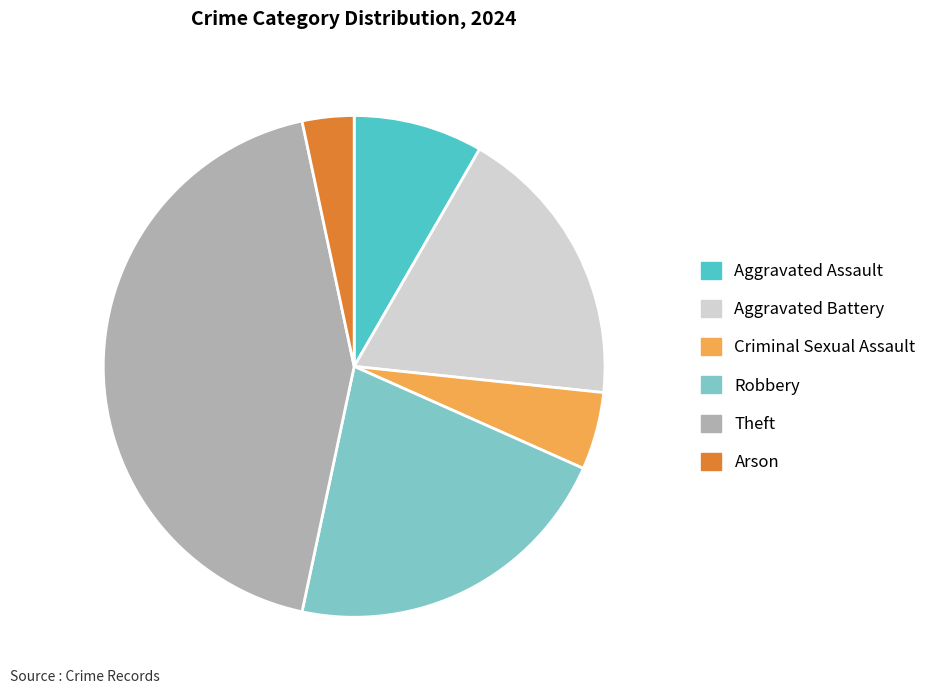

The Aggravated Battery slice represents 12% of the pie. True or false?

False